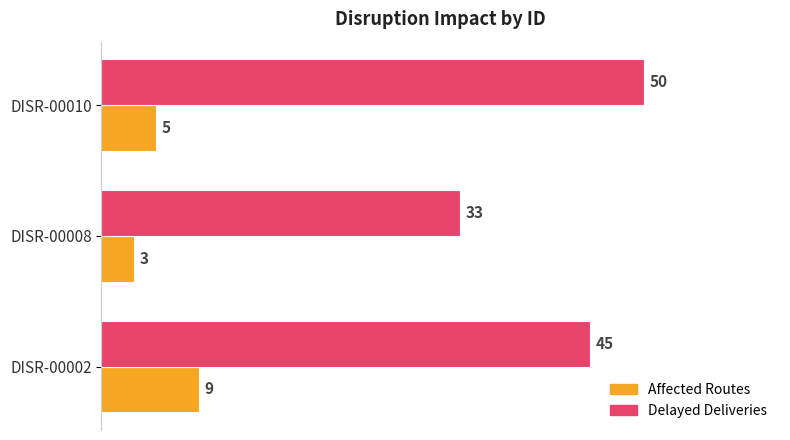

The value of Delayed Deliveries at DISR-00002 is 62. True or false?

False